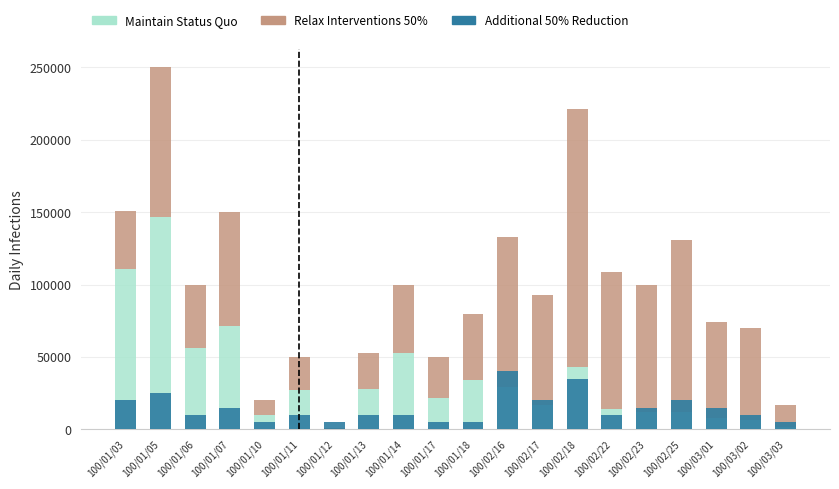

What is the minimum value for Maintain Status Quo?

530